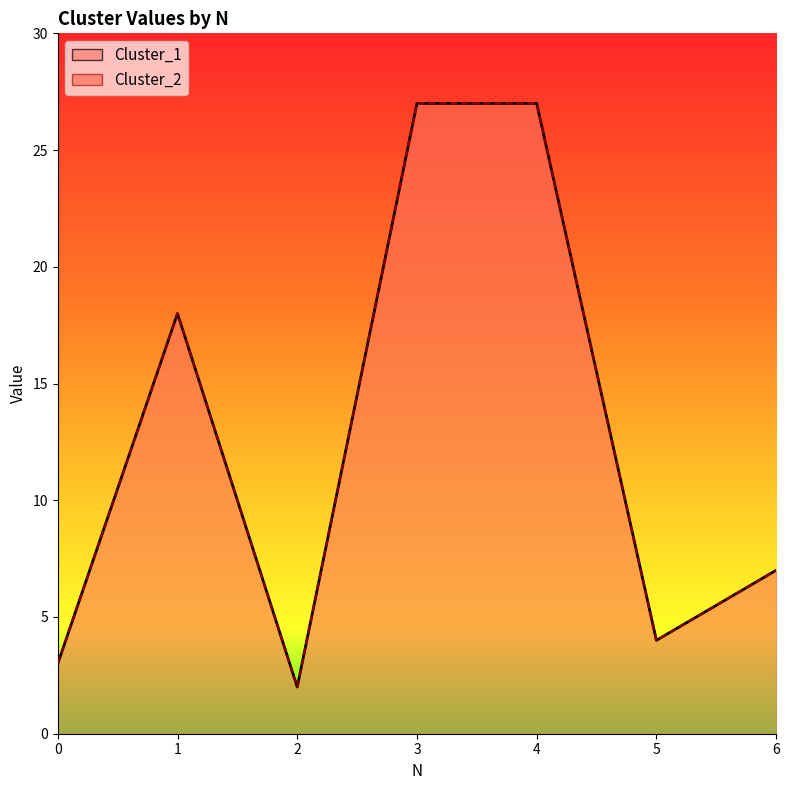

At which label is Cluster_1 closest to 14?

1